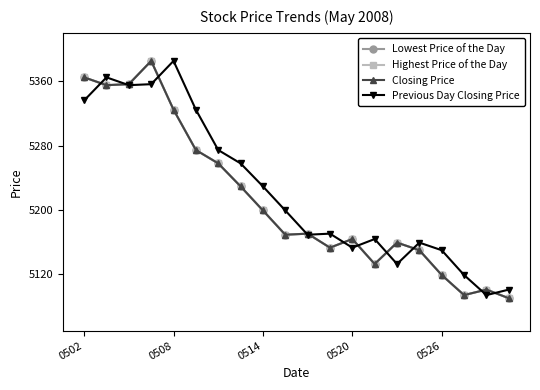

How many lines are shown in the chart?

4